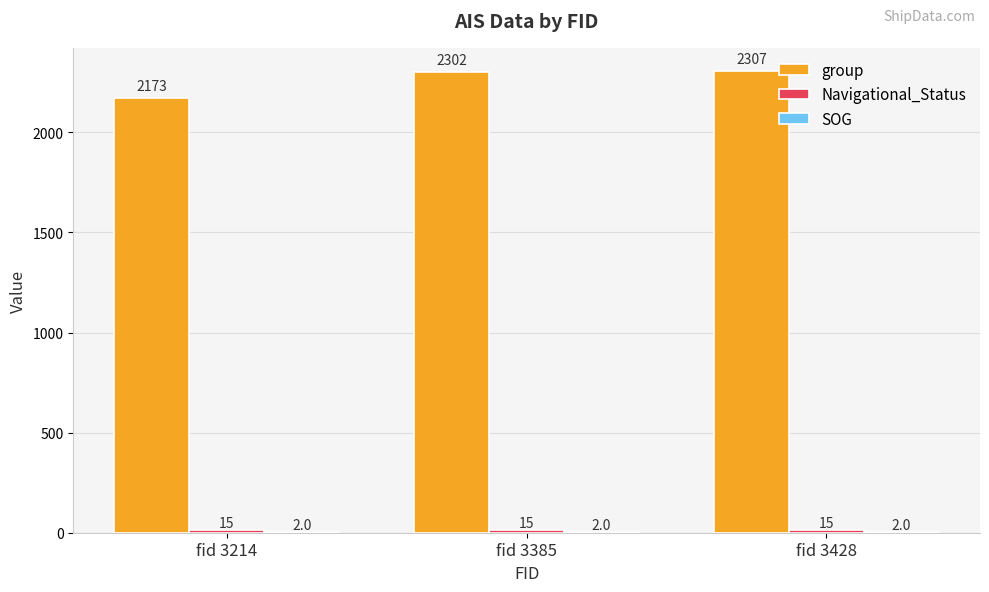

What is the greatest value displayed?

2307